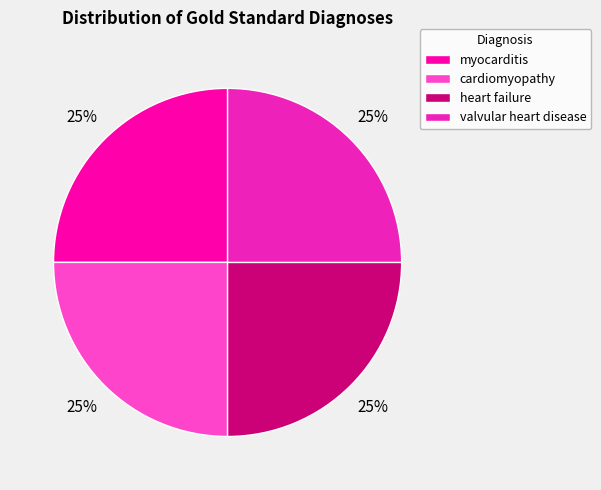

To the nearest percent, what is the combined percentage of cardiomyopathy and valvular heart disease?

50%